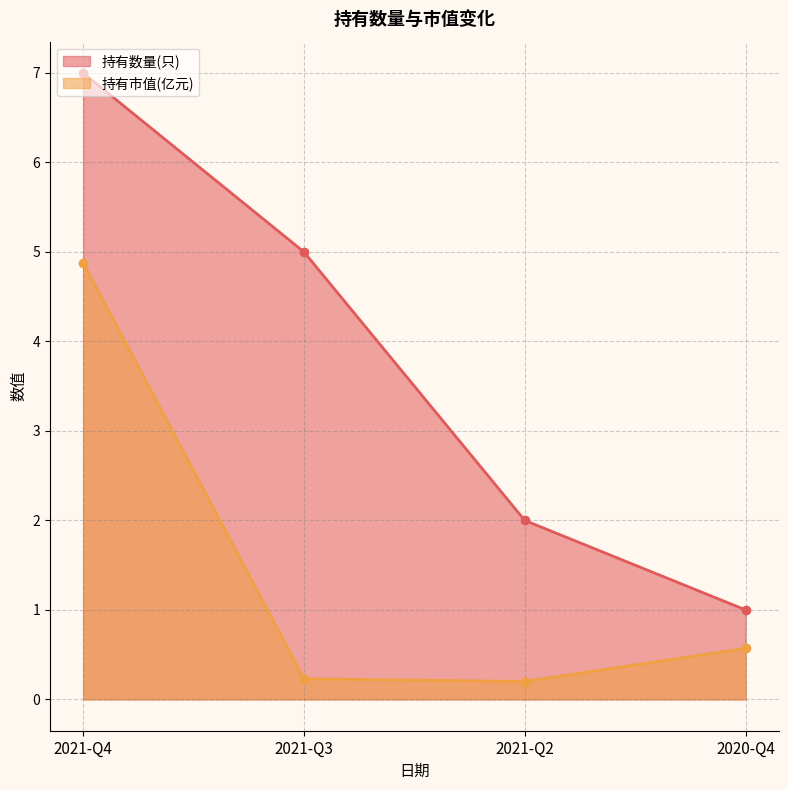

Rank the series by their average value, from highest to lowest.

持有数量(只), 持有市值(亿元)